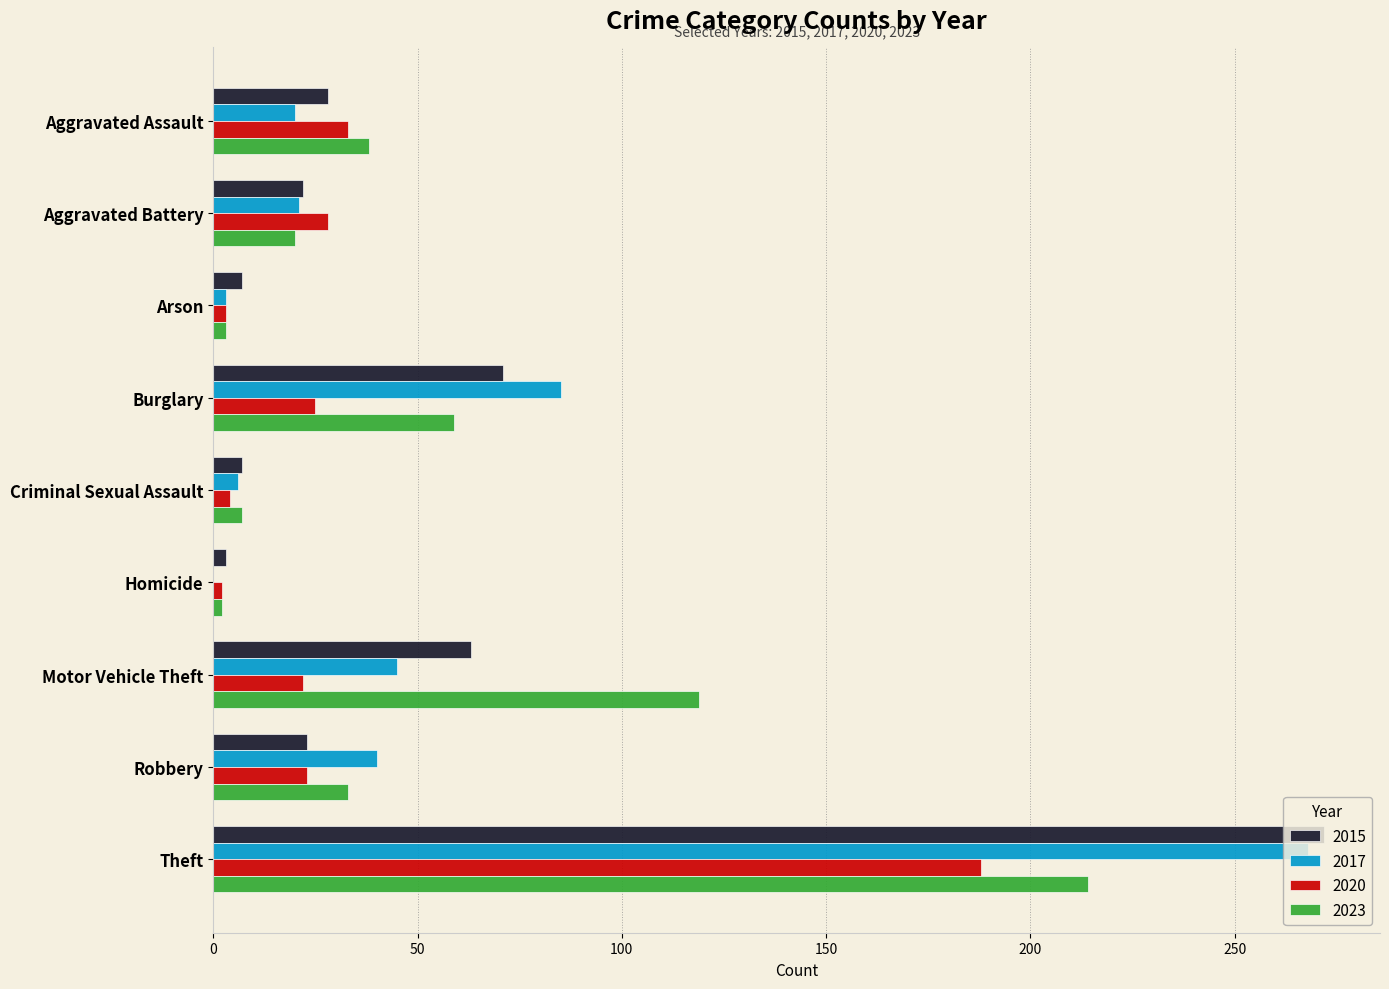

What is the sum of all 2015 values?

496